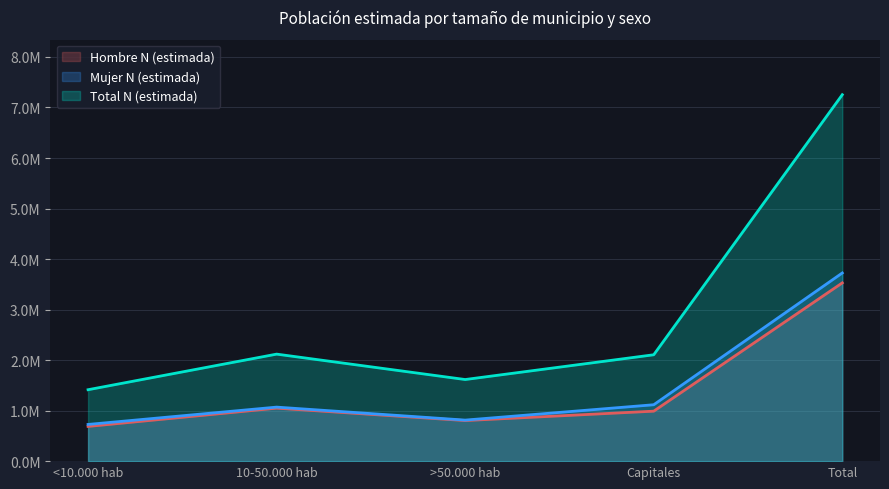

Which series has the largest total across all categories?

Total N (estimada)